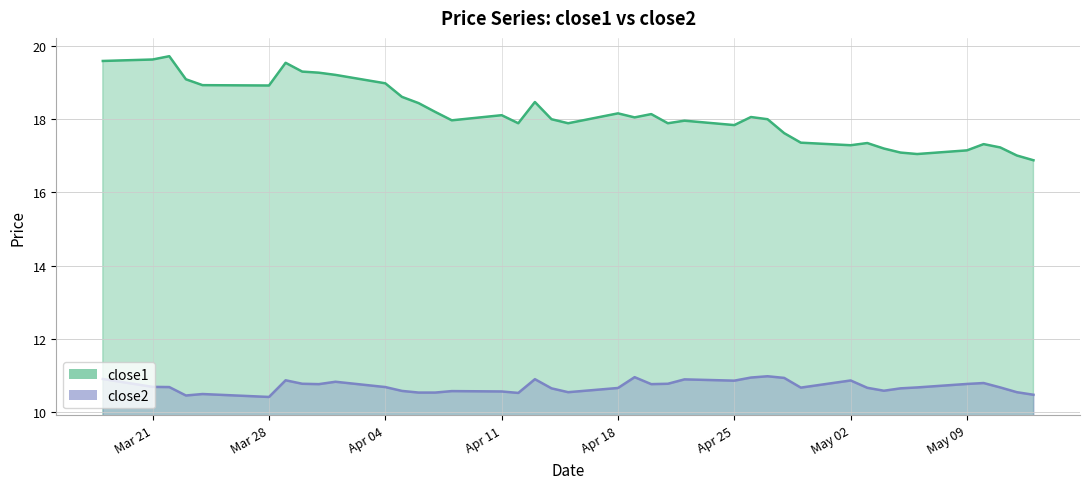

Which series has the widest spread of values?

close1